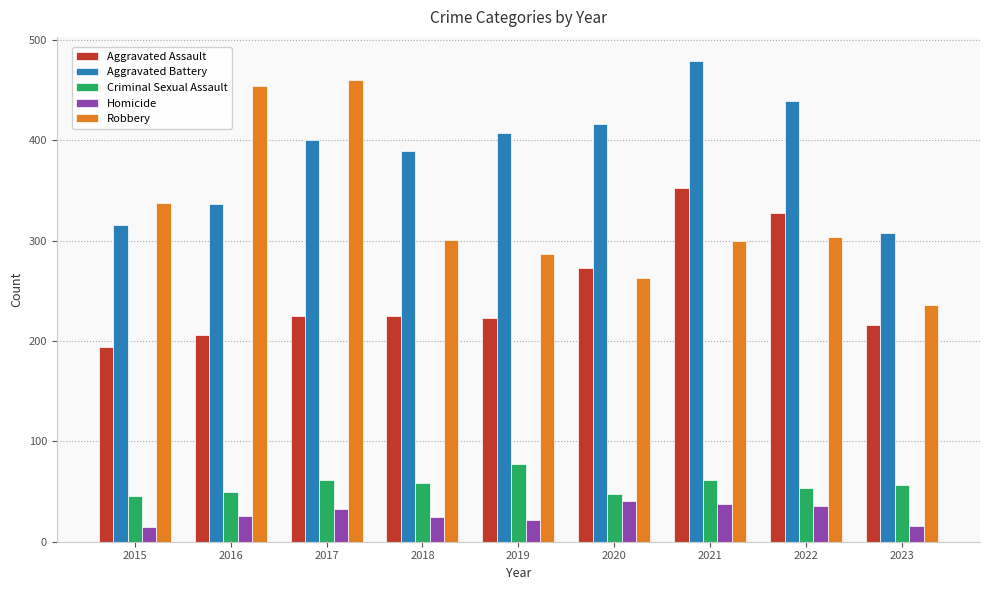

What is the total value across all series at 2020?

1041